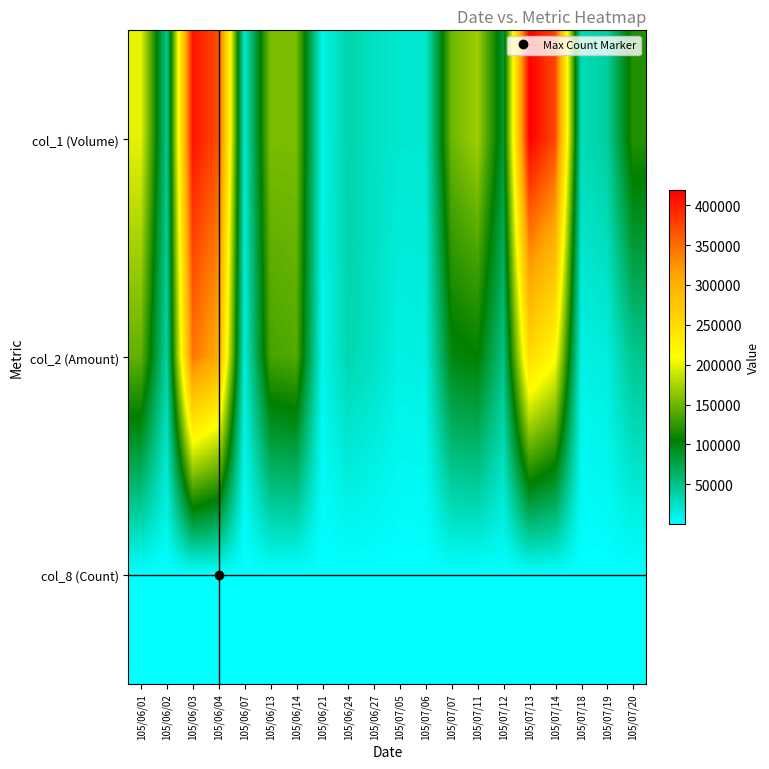

Which series has the largest total across all categories?

col_1 (Volume)